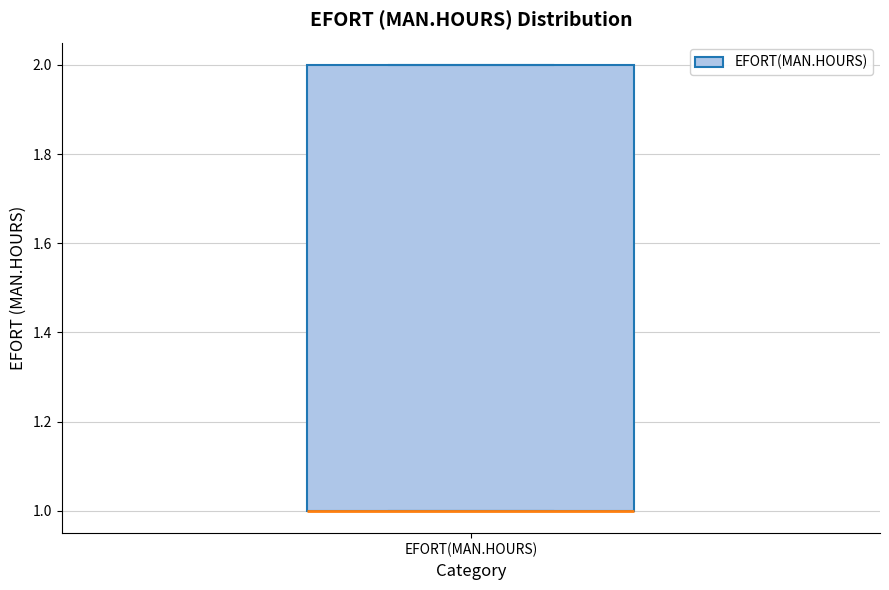

Read this box plot against the y-axis: the position of the median line, the range covered by the box, and the ends of both whiskers. The values are not printed on the chart, so give them approximately, as read against the axis.

median 1 (drawn on the box's lower edge), box 1 to 2, whiskers 1 to 2